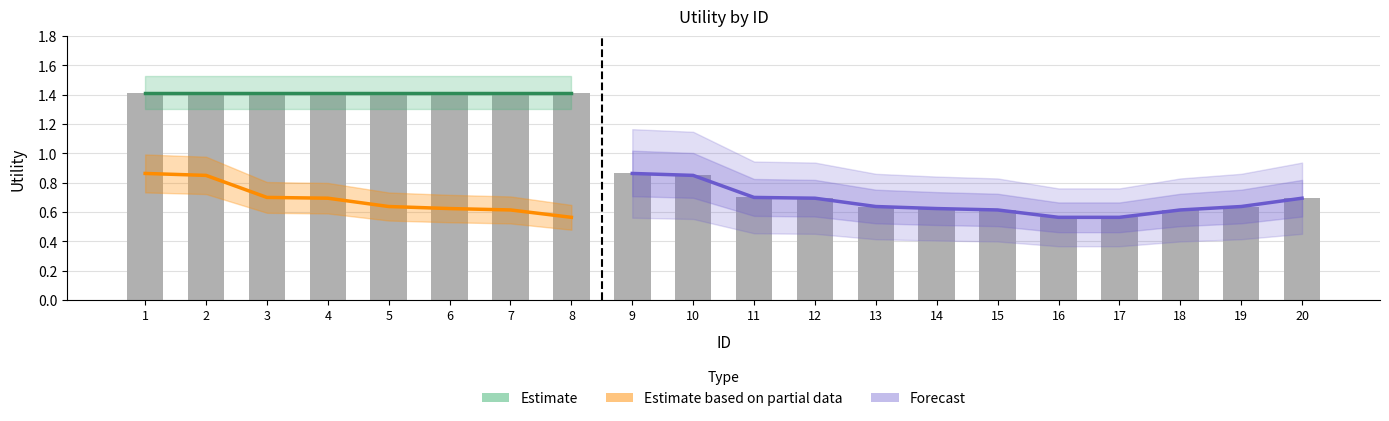

The Estimate based on partial data series shows 0.5 at 12. True or false?

False